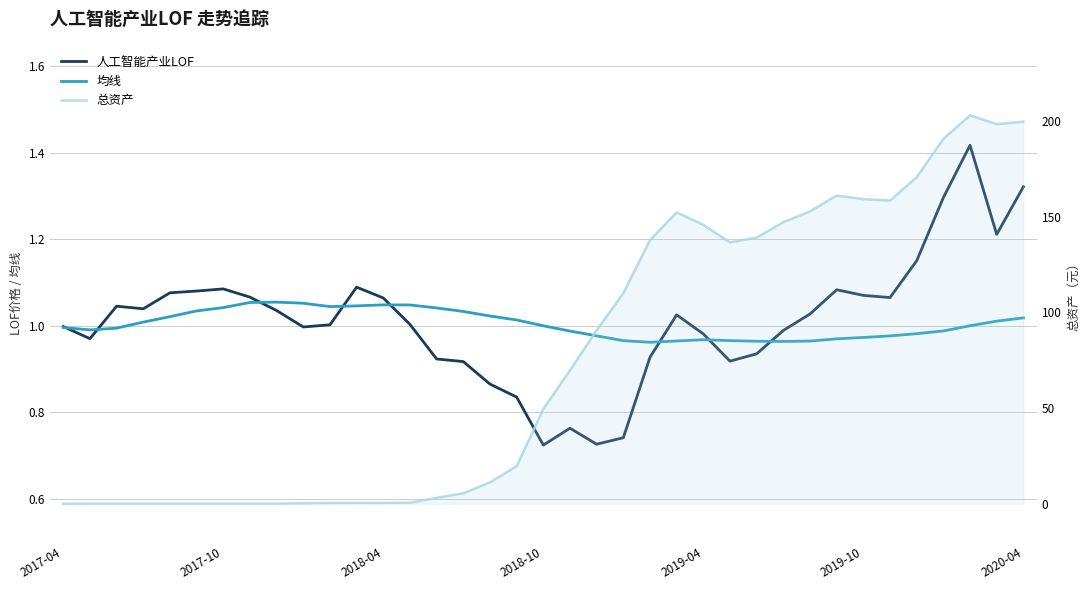

List the labels in order of 人工智能产业LOF value, smallest first.

18, 20, 21, 19, 17, 16, 15, 25, 14, 22, 26, 2017-10, 24, 27, 9, 2017-04, 10, 13, 23, 28, 8, 2018-10, 2018-04, 12, 31, 7, 30, 2019-04, 2019-10, 29, 2020-04, 11, 32, 35, 33, 36, 34